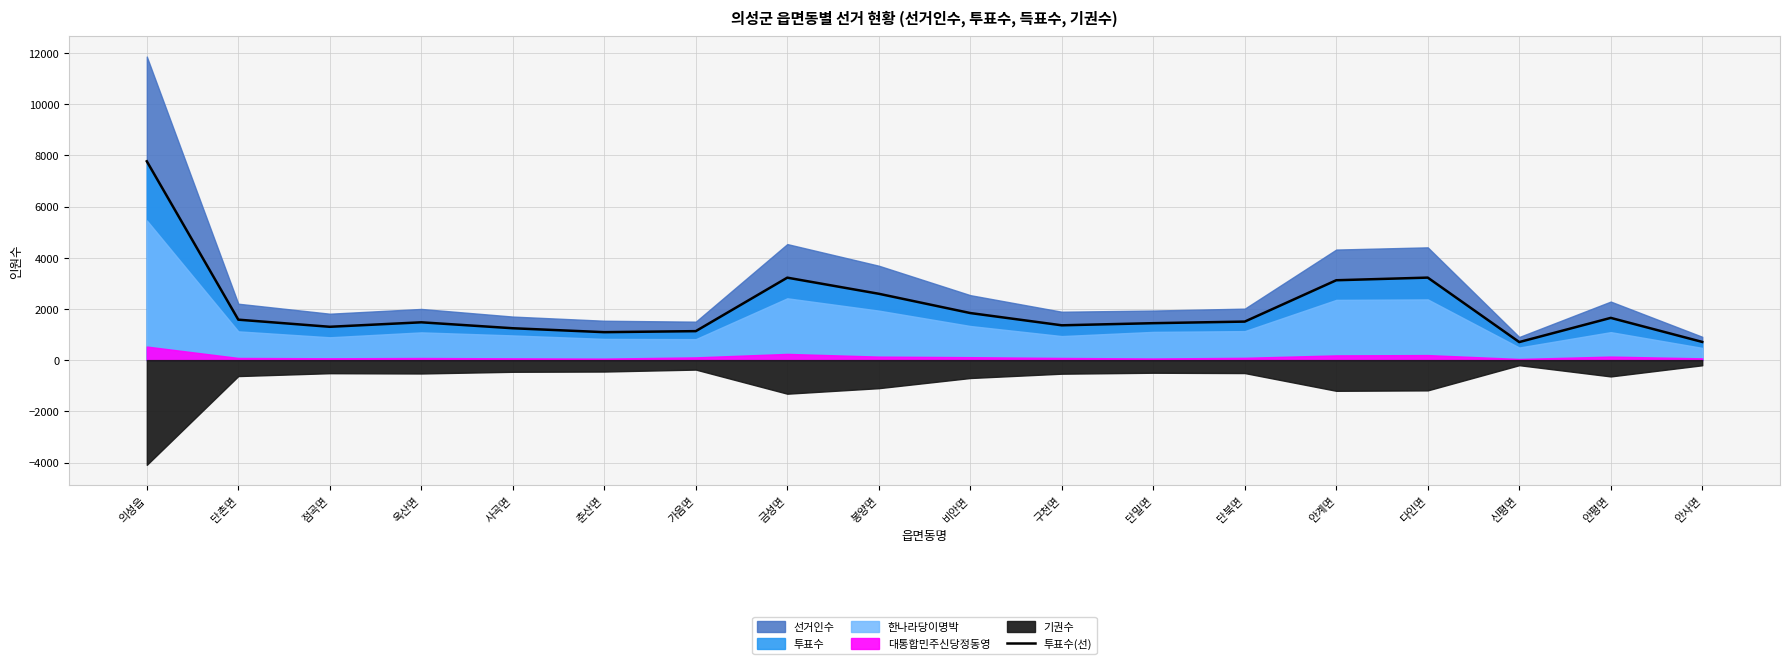

What is the label of the 4th point from the left?

옥산면